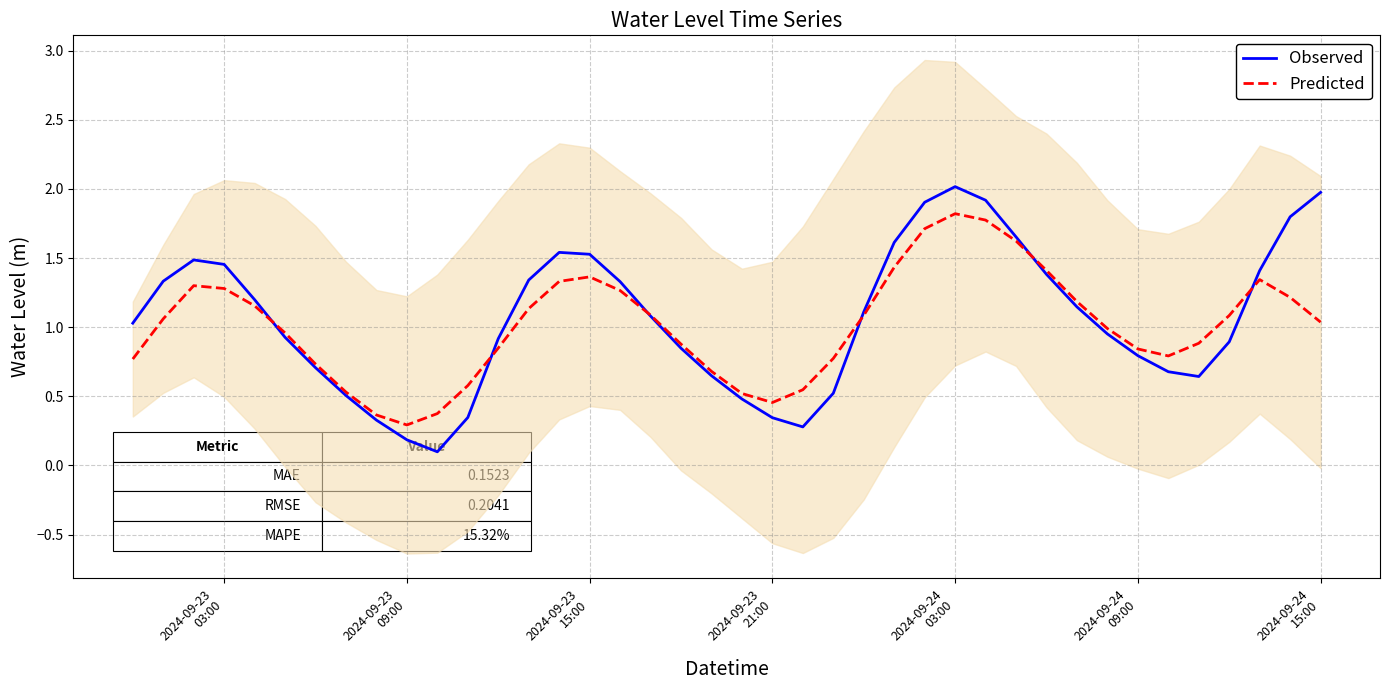

What is the maximum value for Predicted?

1.8